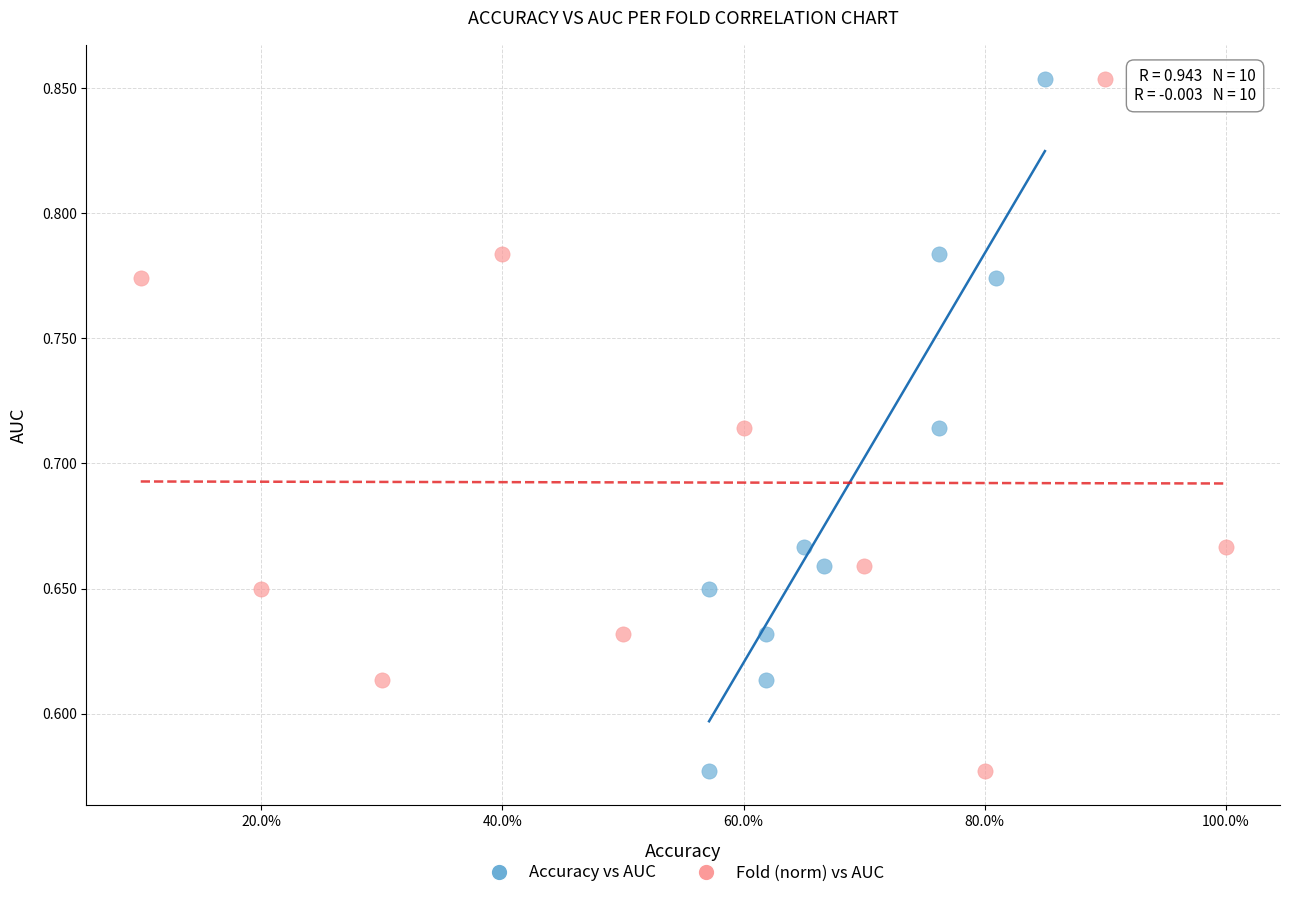

What are all the series names shown in the legend?

Accuracy vs AUC, Fold (norm) vs AUC